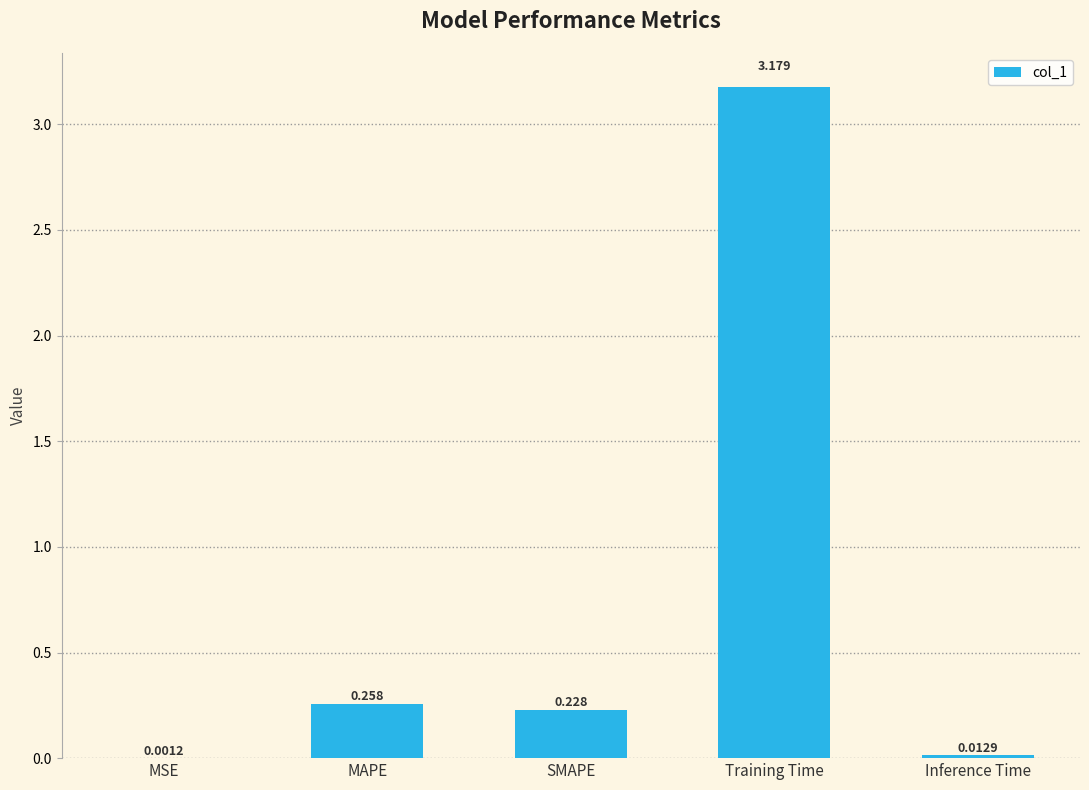

Between Inference Time and MSE, which is larger?

Inference Time